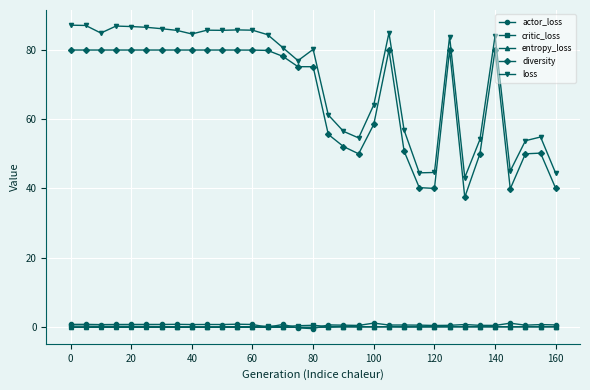

What is the highest value of the diversity series?

80.0